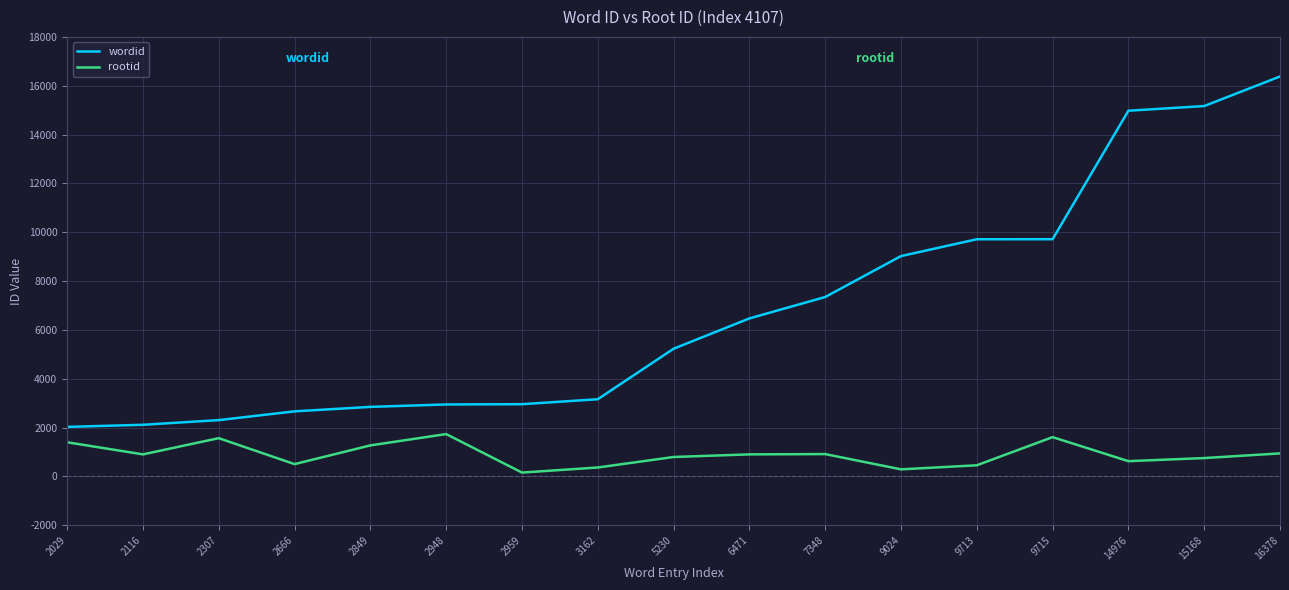

How many values in the wordid series are below 5230?

8